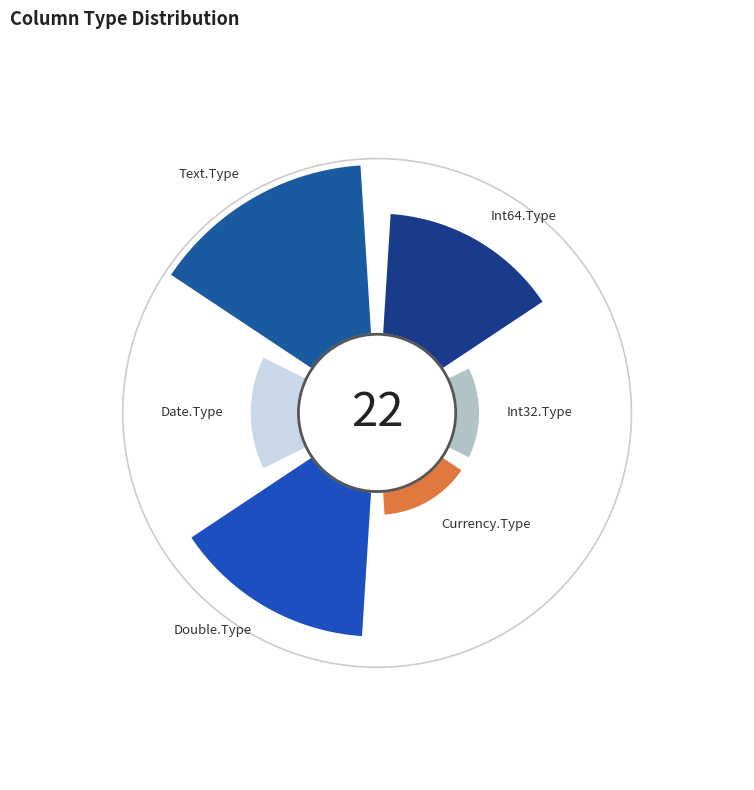

What percentage is the Currency.Type slice, to the nearest percent?

5%